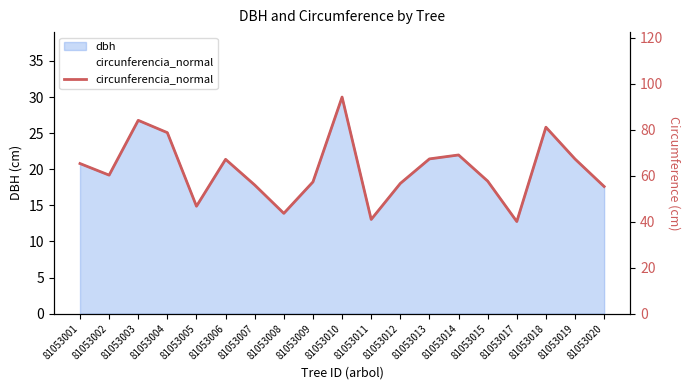

The chart shows a value of 91.1 at 81053014. True or false?

False